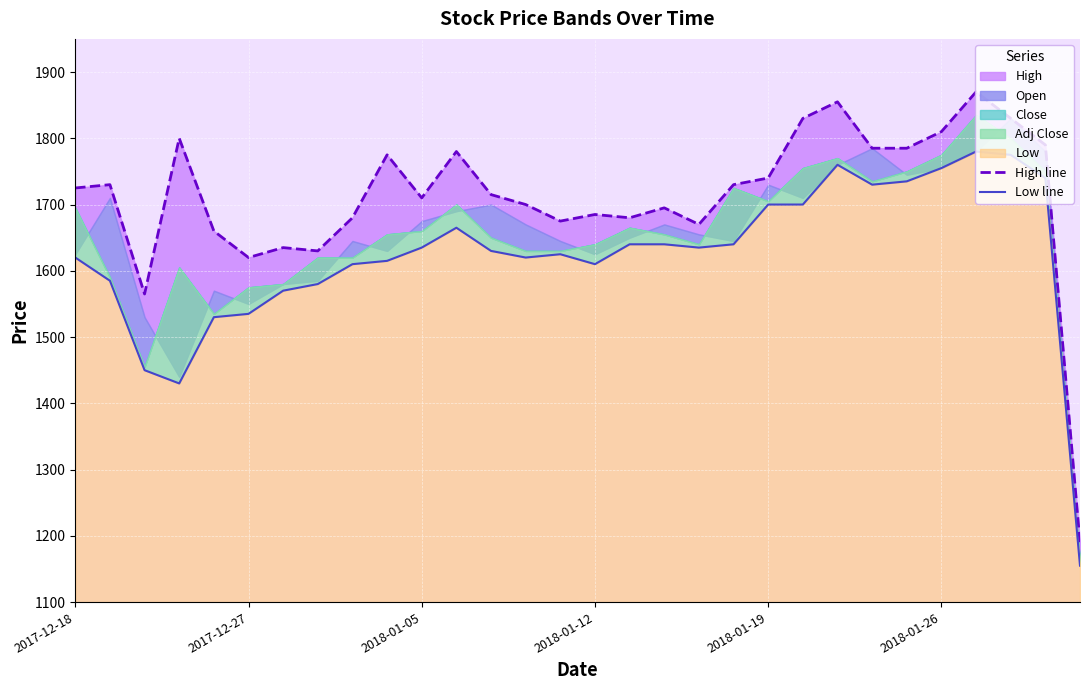

What is the sum of all High line values?

51345